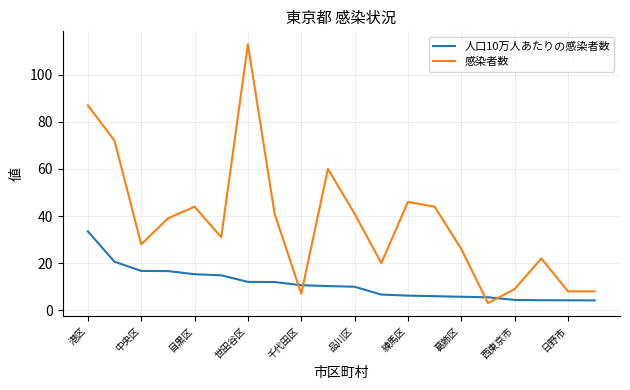

How many times do 感染者数 and 人口10万人あたりの感染者数 cross each other?

4